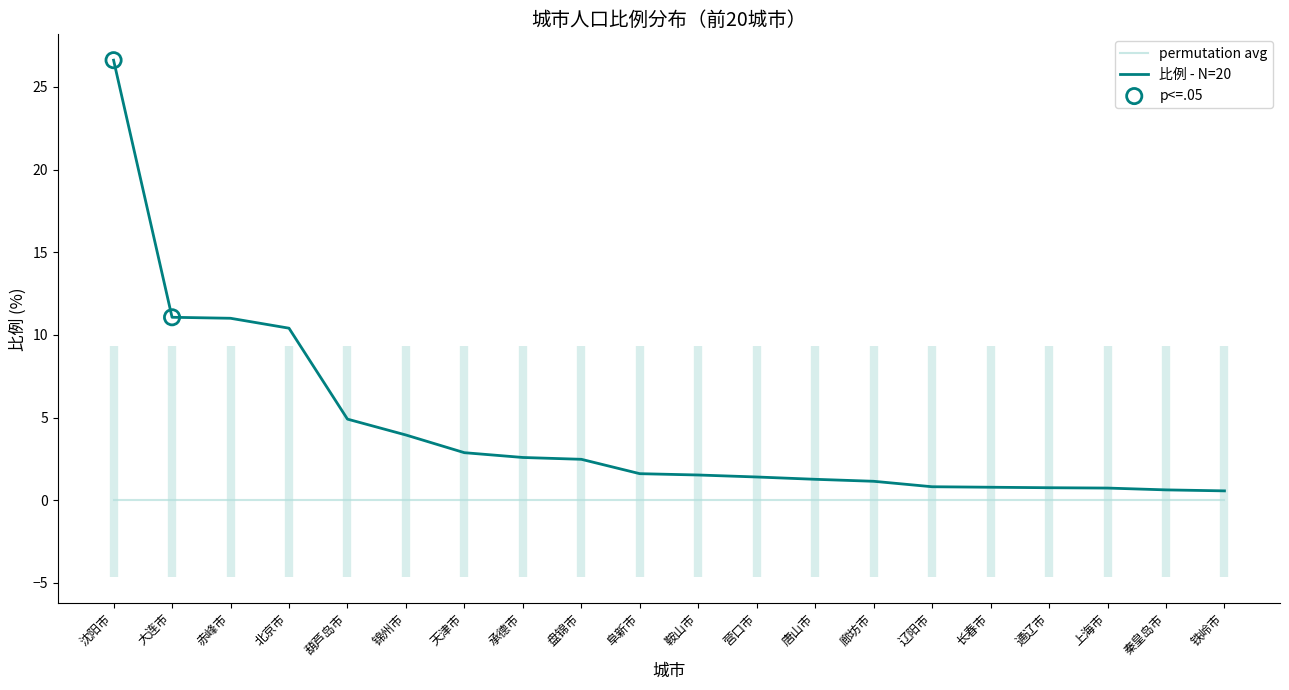

Which has a higher value, 沈阳市 or 阜新市?

沈阳市